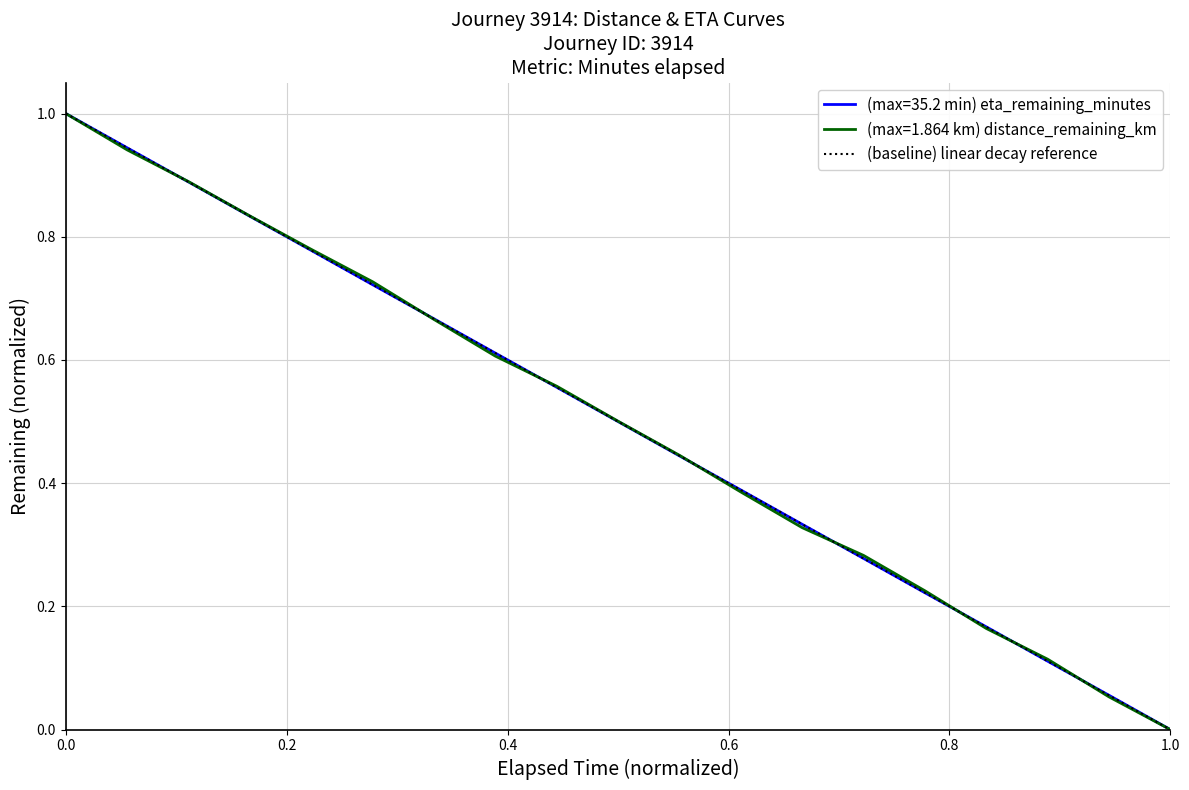

At which label does (max=1.864 km) distance_remaining_km reach its minimum?

1.0